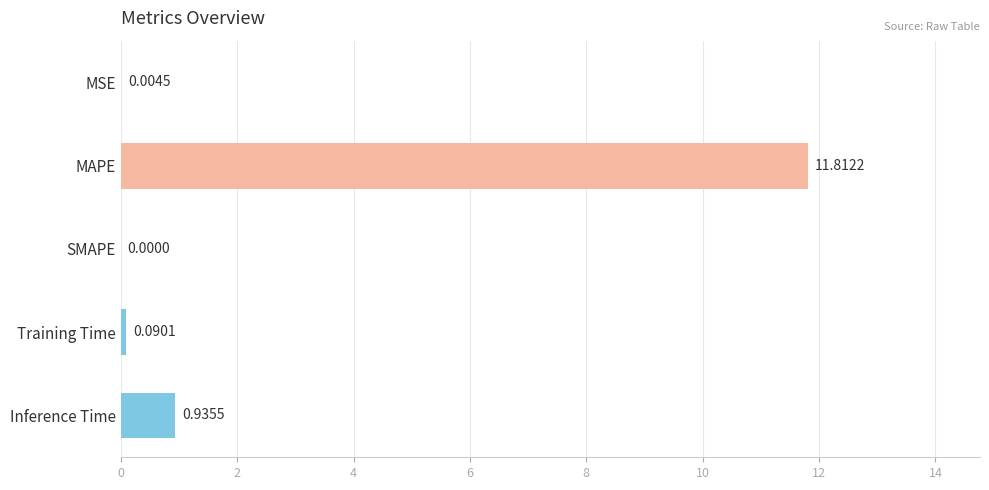

How many positive values are there?

4